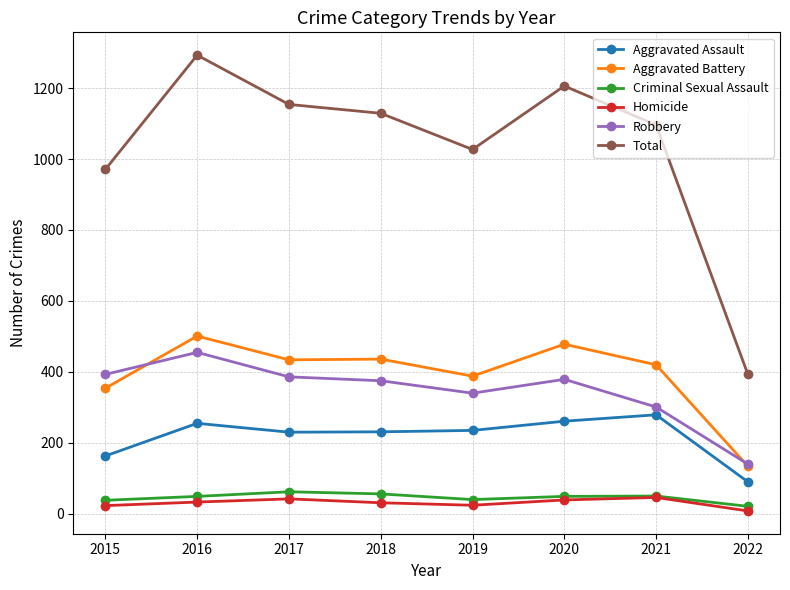

How many data points in Homicide are less than 33?

4